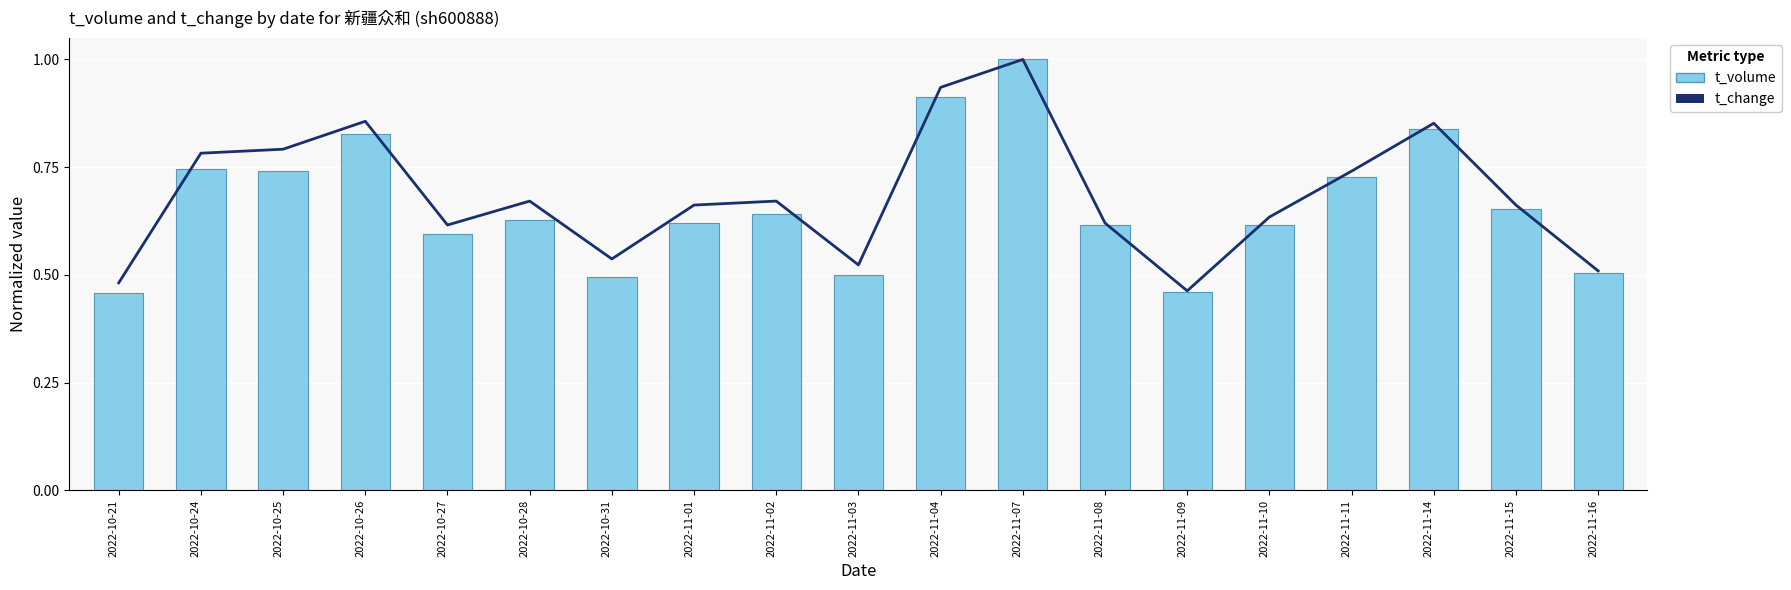

Reading left to right, extract all data points from this chart.

t_change: 0.5	0.8	0.8	0.9	0.6	0.7	0.5	0.7	0.7	0.5	0.9	1.0	0.6	0.5	0.6	0.7	0.9	0.7	0.5
t_volume: 0.5	0.7	0.7	0.8	0.6	0.6	0.5	0.6	0.6	0.5	0.9	1.0	0.6	0.5	0.6	0.7	0.8	0.7	0.5